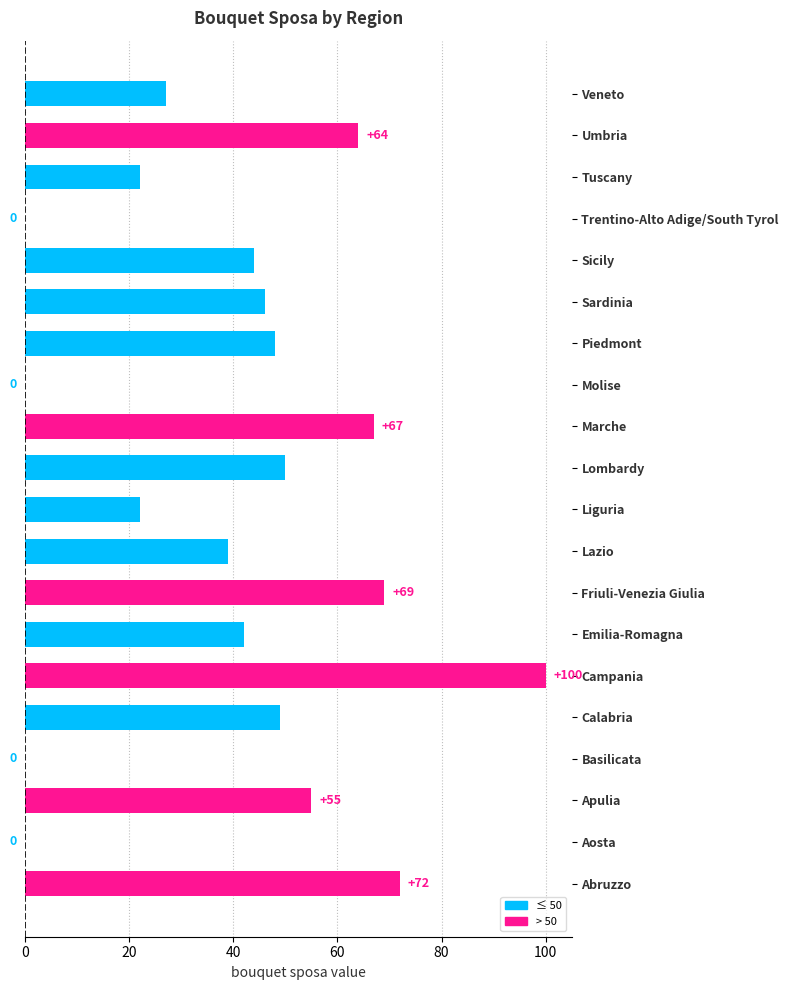

Reading bottom to top, extract all data points from this chart.

Abruzzo=72	Aosta=0	Apulia=55	Basilicata=0	Calabria=49	Campania=100	Emilia-Romagna=42	Friuli-Venezia Giulia=69	Lazio=39	Liguria=22	Lombardy=50	Marche=67	Molise=0	Piedmont=48	Sardinia=46	Sicily=44	Trentino-Alto Adige/South Tyrol=0	Tuscany=22	Umbria=64	Veneto=27